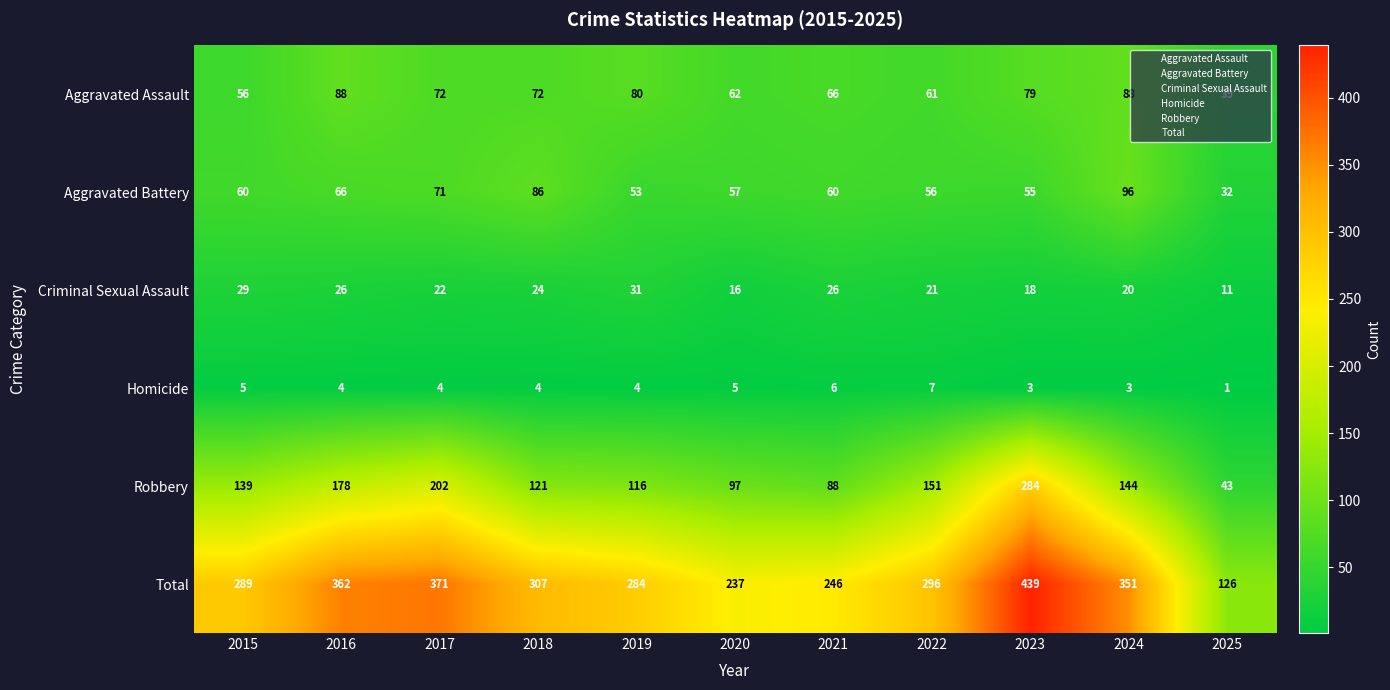

What is the average value of the Criminal Sexual Assault series?

22